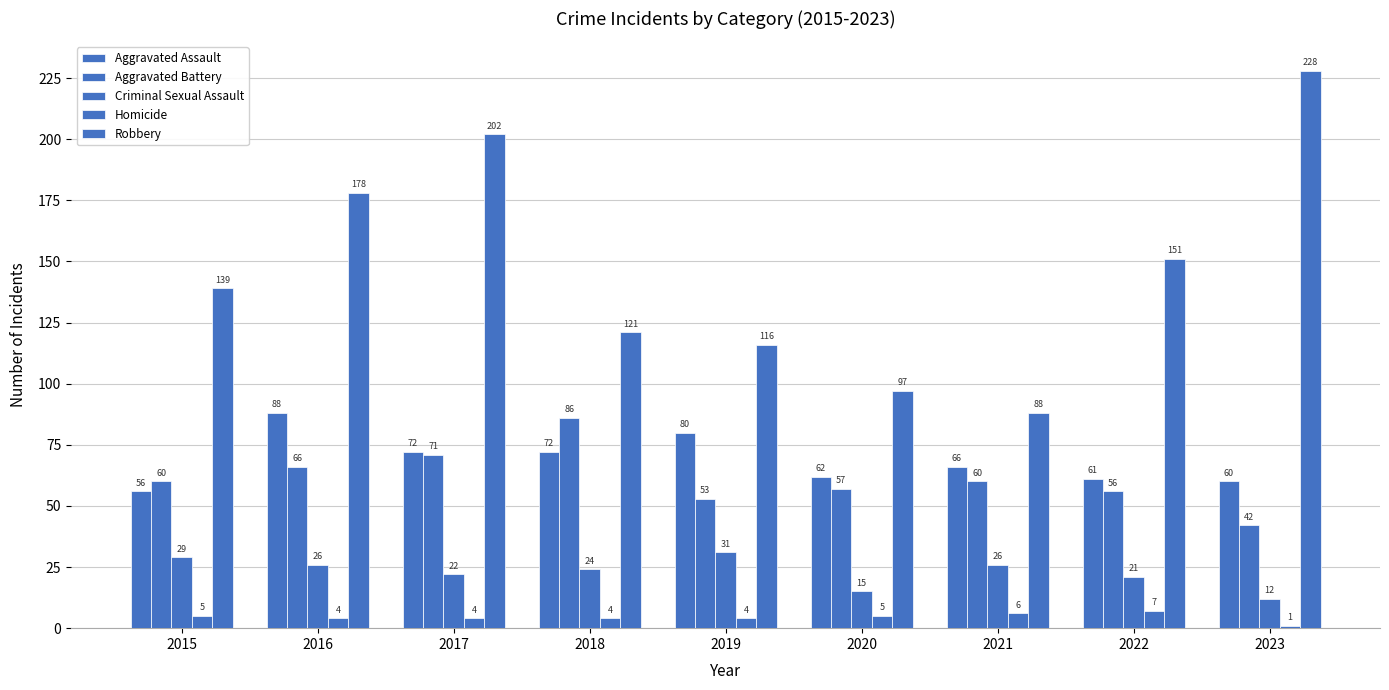

What value does the Aggravated Battery series have at 2015, to the nearest 5?

60